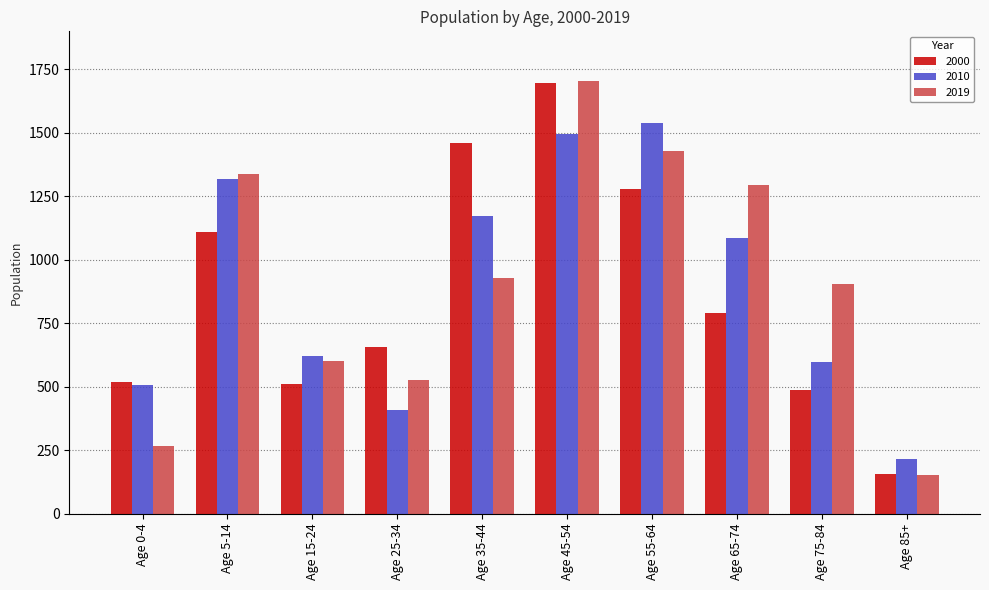

True or false: 2019 has a value of 528 at Age 25-34.

True